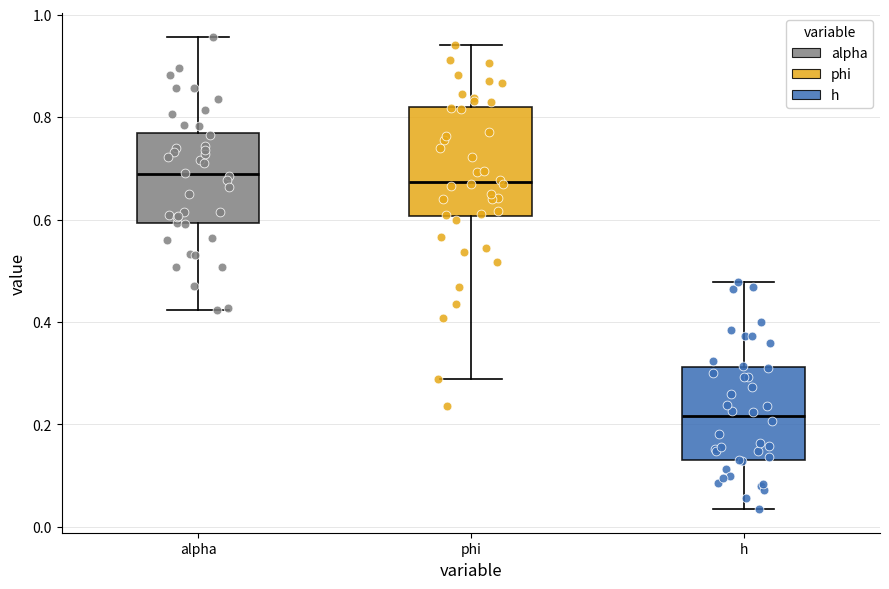

Reading left to right, read every box against the y-axis: the position of its median line, the range the box covers, and the ends of its whiskers. The values are not printed on the chart, so give them approximately, as read against the axis.

alpha: median 0.68, box 0.60 to 0.76, whiskers 0.42 to 0.96
phi: median 0.68, box 0.60 to 0.82, whiskers 0.28 to 0.94
h: median 0.22, box 0.14 to 0.32, whiskers 0.04 to 0.48